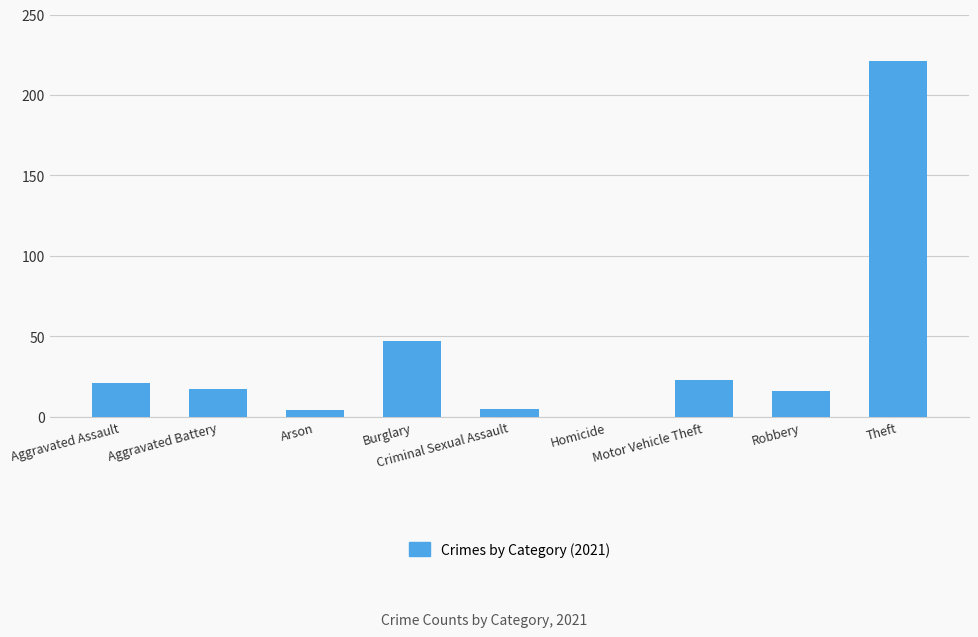

What is the change in value from Criminal Sexual Assault to Robbery?

+11